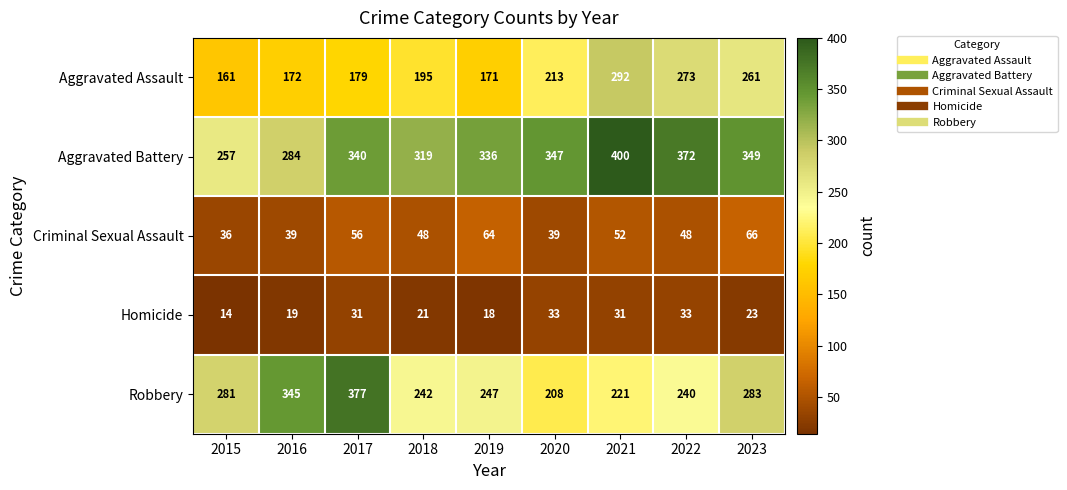

At which category does the chart reach its minimum across all series?

2015